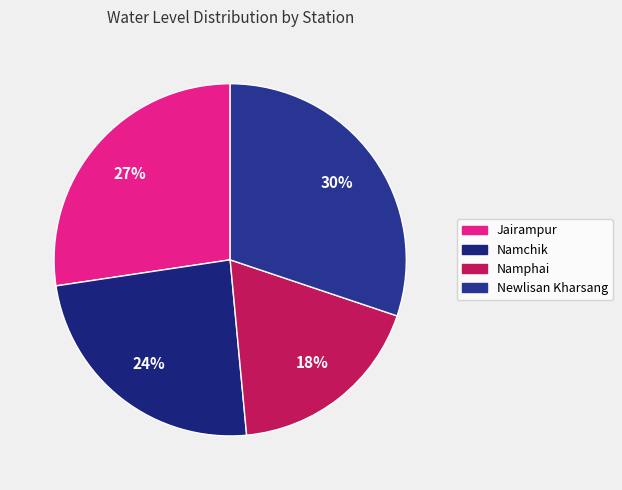

What portion of the pie excludes Namphai?

81.6%